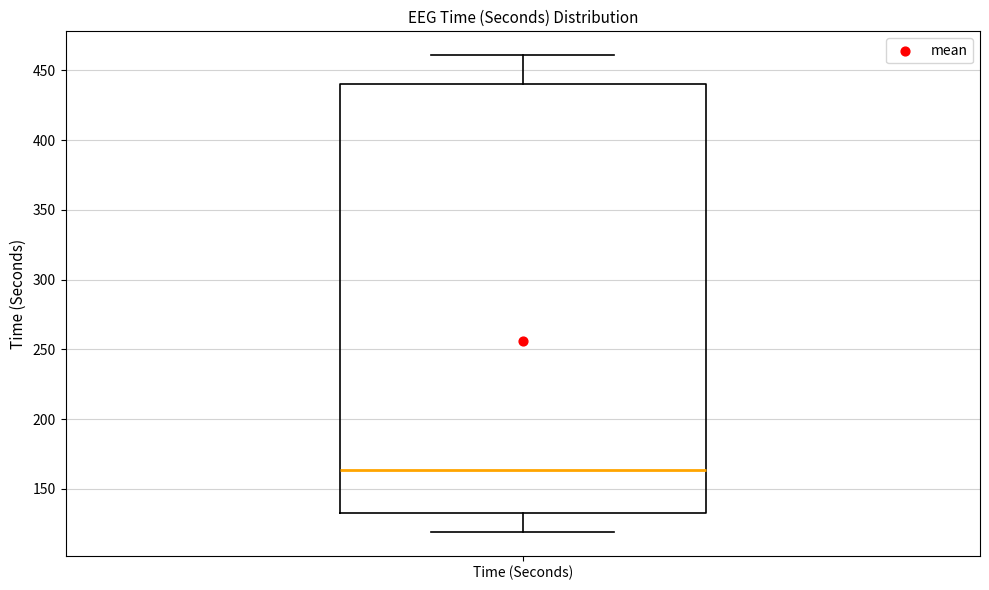

Where is the upper edge of the box for Time (Seconds) on the y-axis? The values are not printed on the chart, so give them approximately, as read against the axis.

440